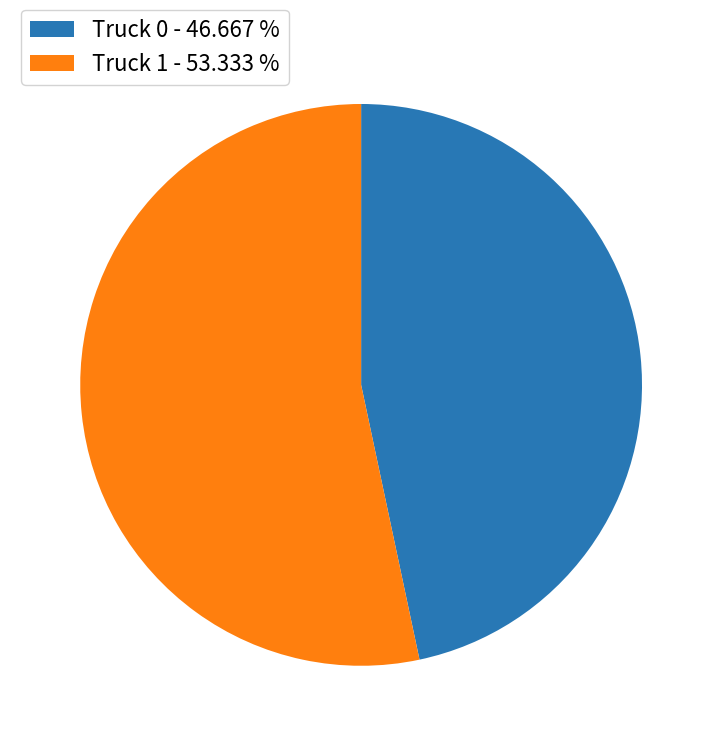

Between Truck 0 - 46.667 % and Truck 1 - 53.333 %, which is larger?

Truck 1 - 53.333 %